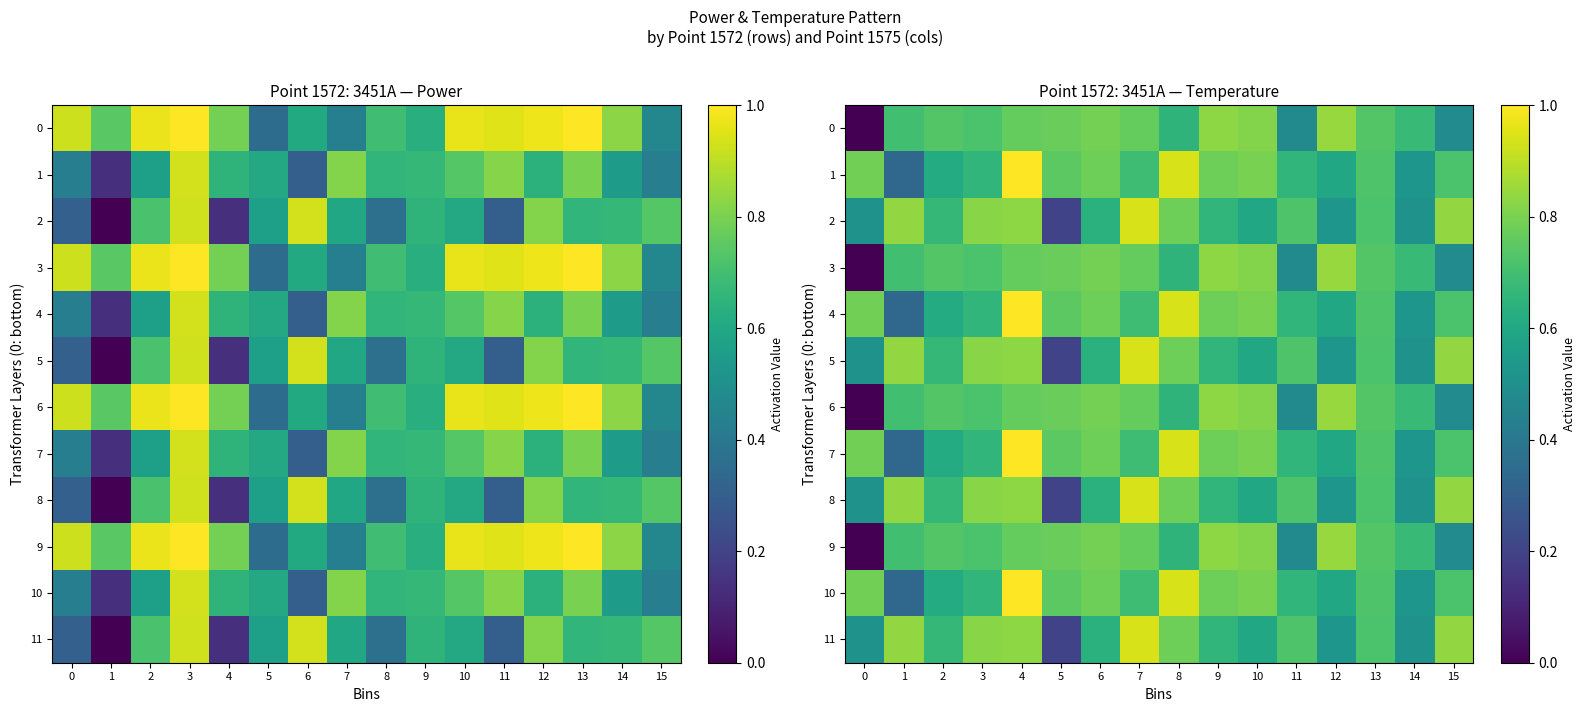

At how many categories does at least one series exceed 0?

16